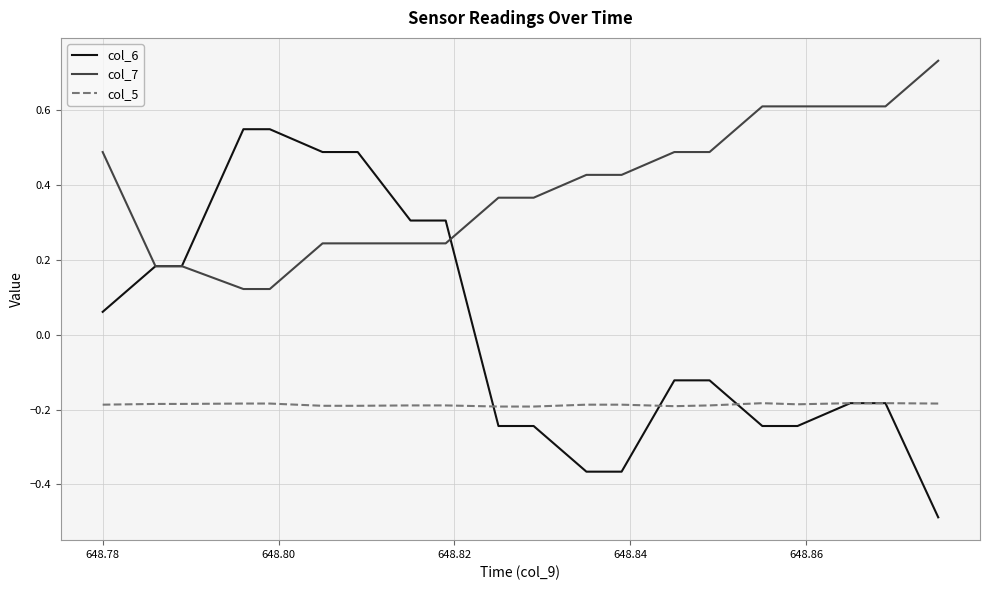

True or false: col_5 and col_7 intersect in this chart.

False